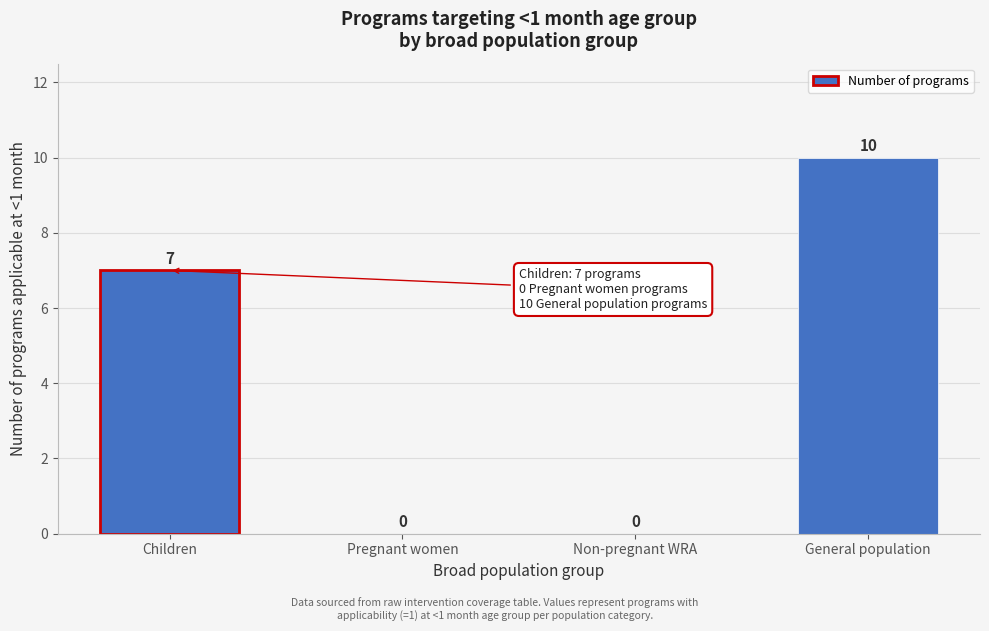

Reading left to right, what are all the values shown in this chart?

Children=7	Pregnant women=0	Non-pregnant WRA=0	General population=10